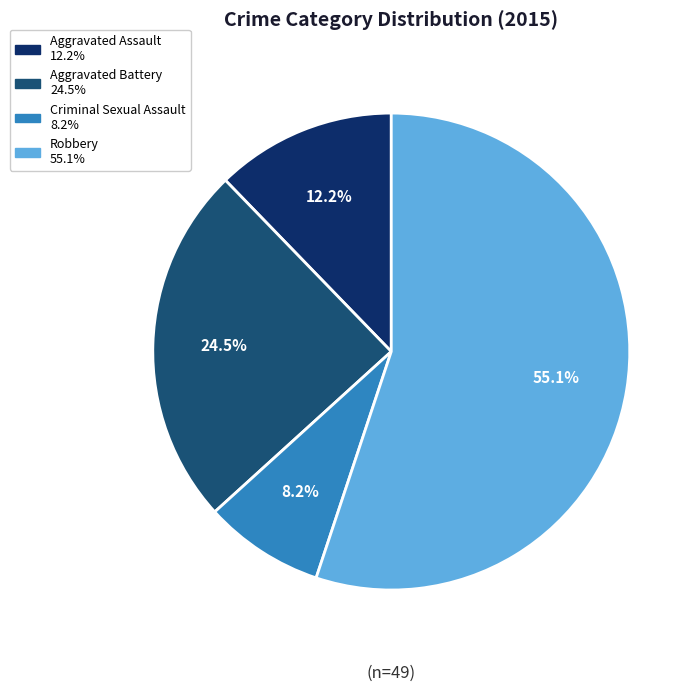

To the nearest percent, what is the average slice percentage?

25%